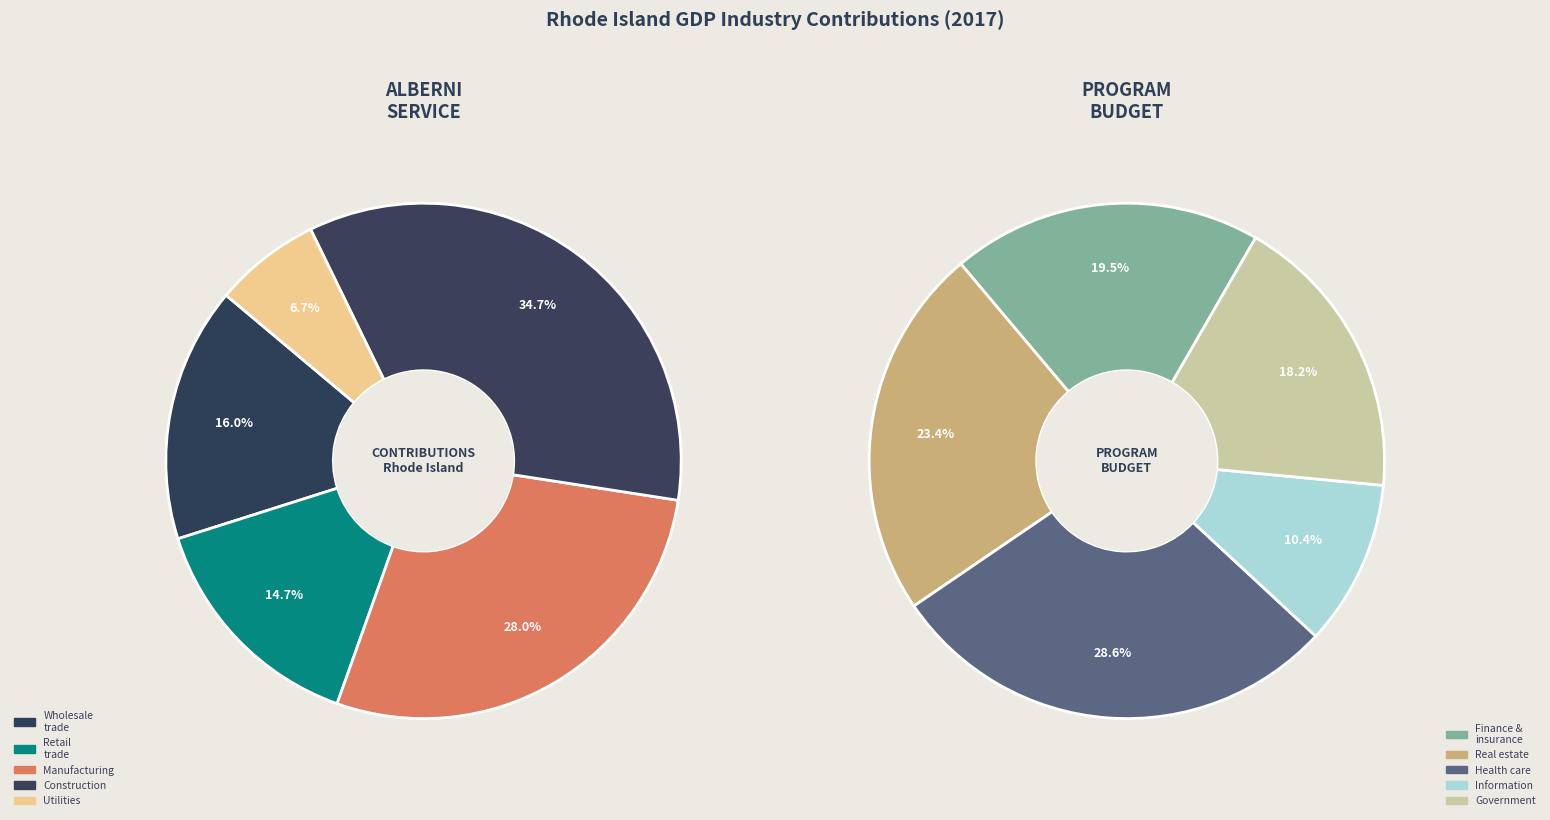

Count the number of slices in the pie.

10